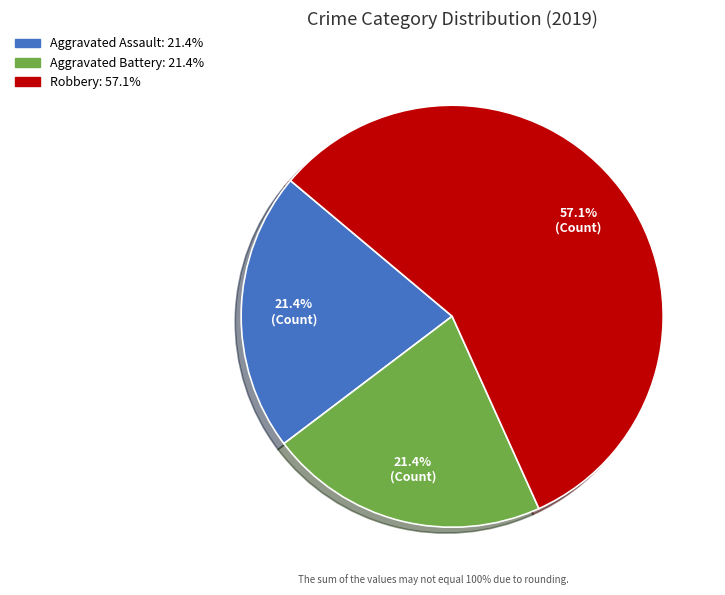

Approximately how many times larger is the value at Aggravated Assault compared to Aggravated Battery?

1.0